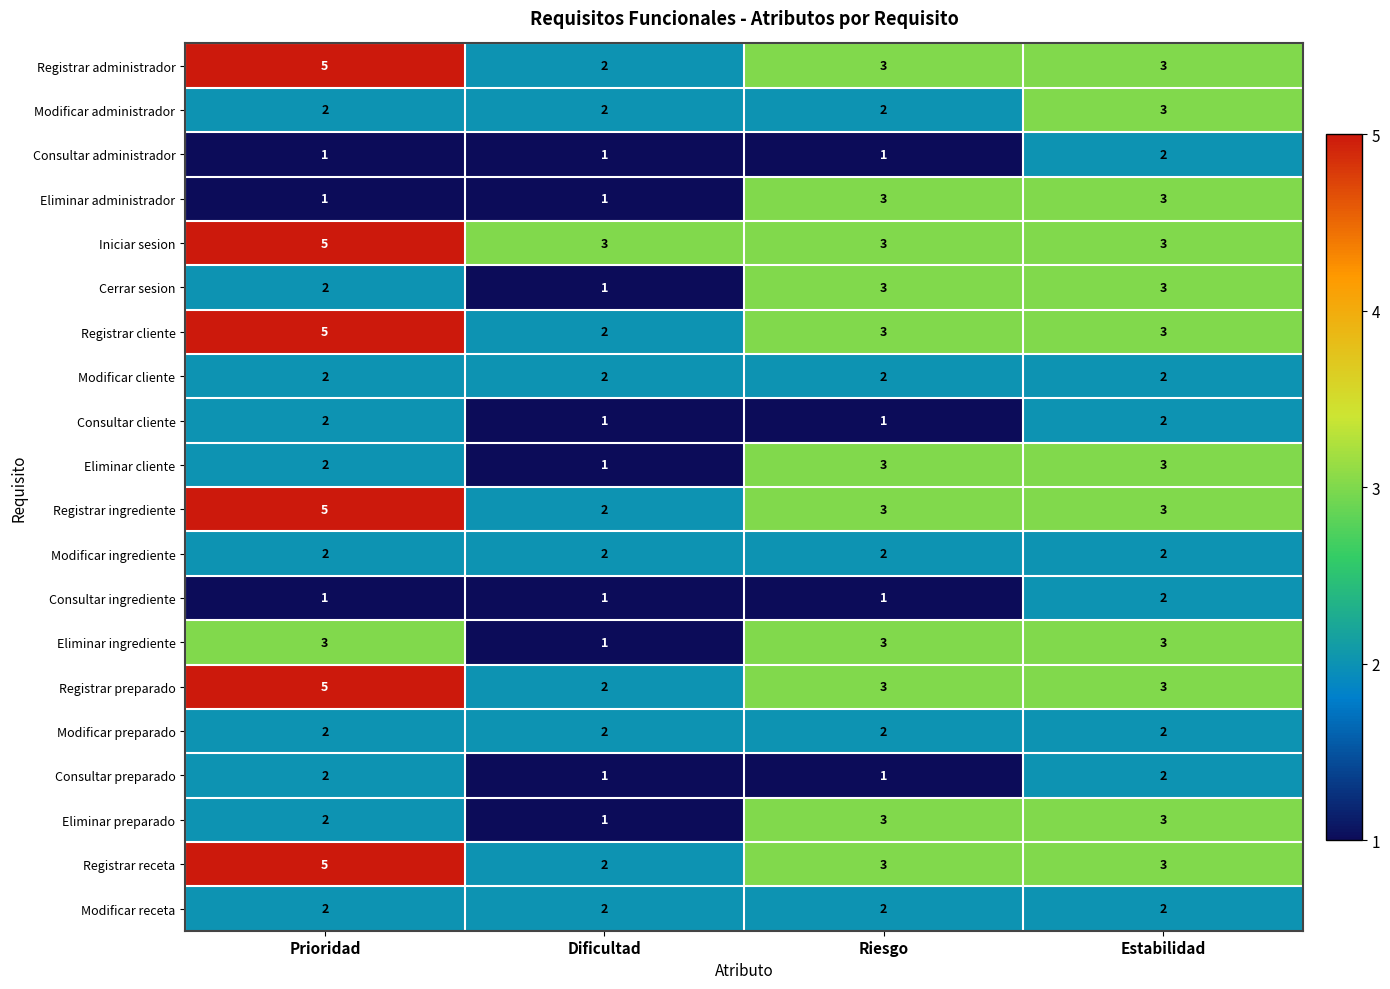

What is the maximum value shown in the chart?

5